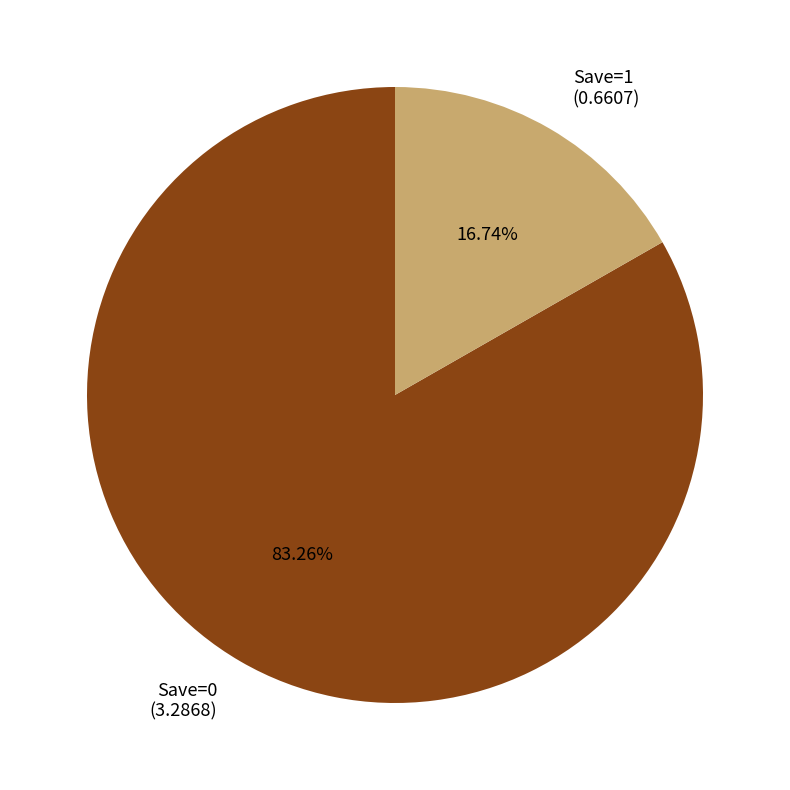

Combined, do Save=1 and Save=0 account for over 50%?

Yes